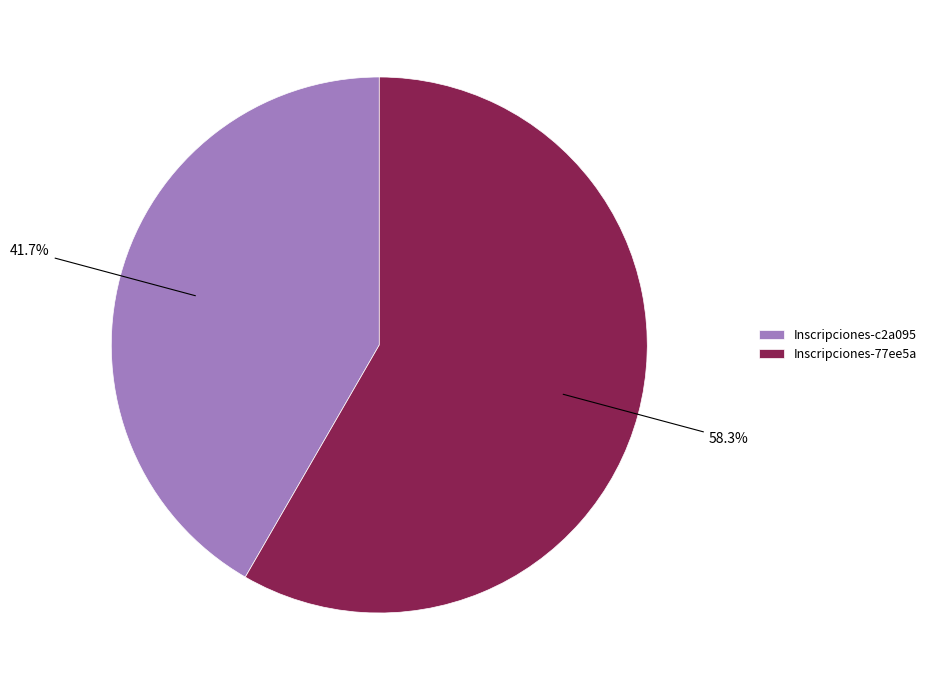

To the nearest percent, what portion does Inscripciones-77ee5a represent?

58%